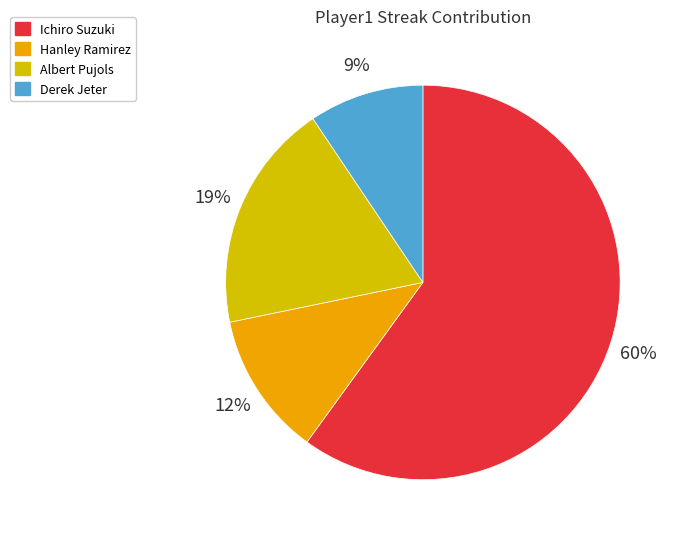

Combined, do Ichiro Suzuki and Albert Pujols account for over 50%?

Yes